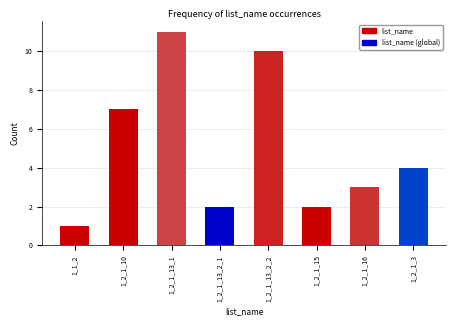

Reading left to right, what are all the values shown in this chart?

1_1_2=1	1_2_1_10=7	1_2_1_13_1=11	1_2_1_13_2_1=2	1_2_1_13_2_2=10	1_2_1_15=2	1_2_1_16=3	1_2_1_3=4